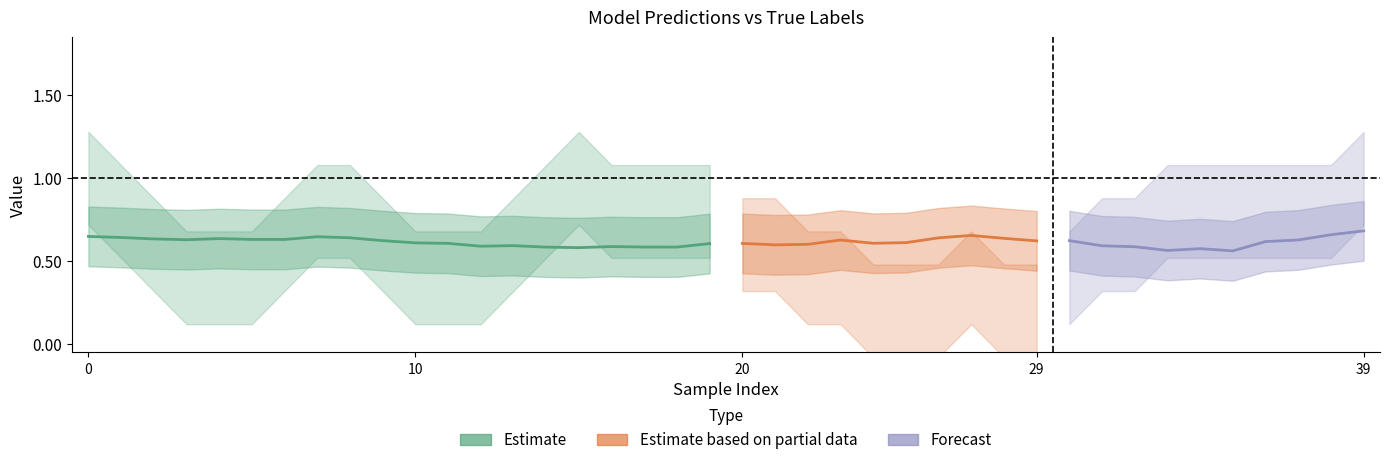

The y_pred series shows 0.8 at 17. True or false?

False